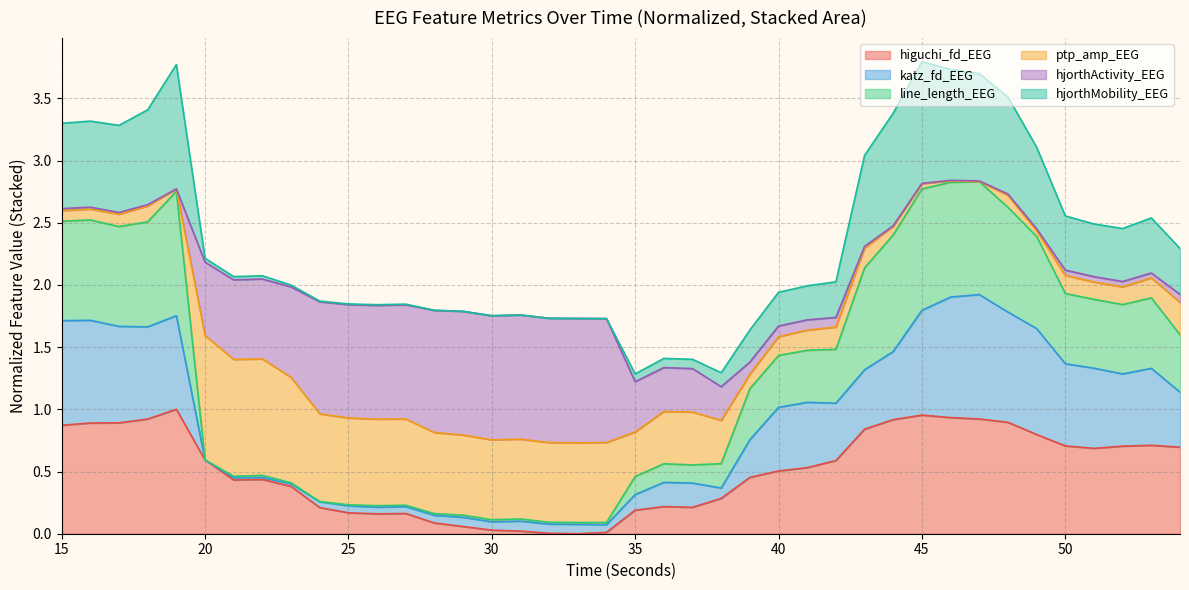

At which category does the chart reach its minimum across all series?

33